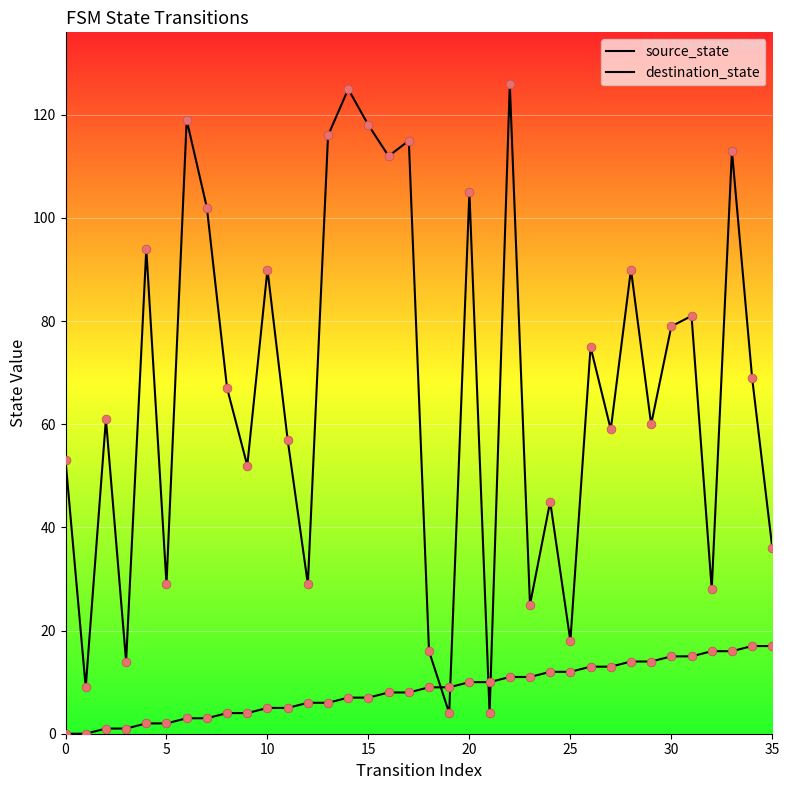

At how many categories does at least one series exceed 17?

31